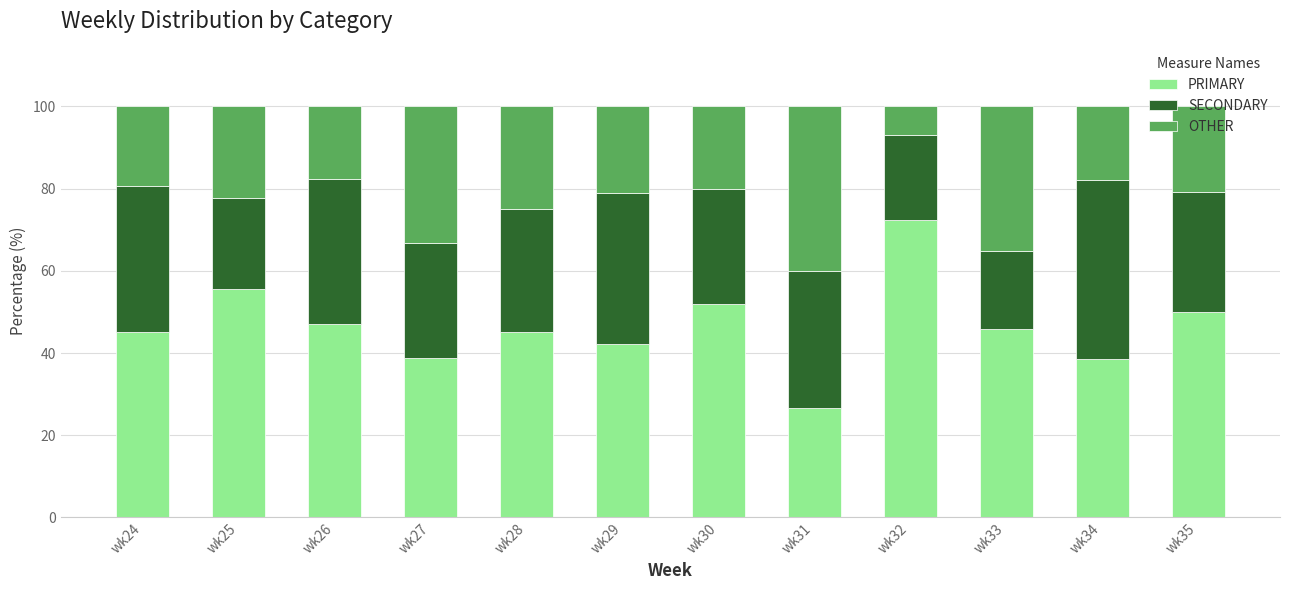

At which label does PRIMARY reach its peak?

wk32